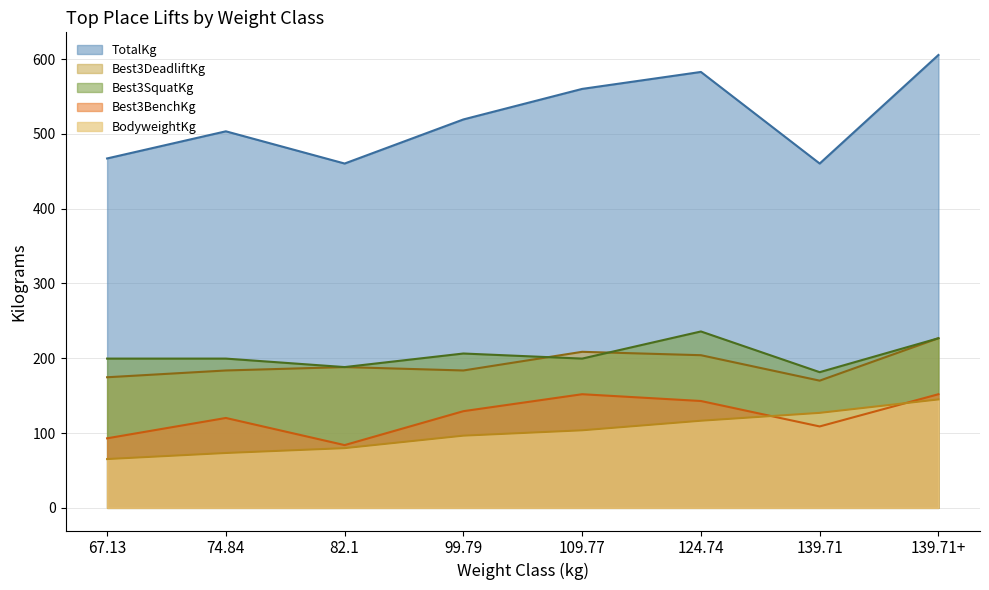

What are all the series names shown in the legend?

TotalKg, Best3DeadliftKg, Best3SquatKg, Best3BenchKg, BodyweightKg